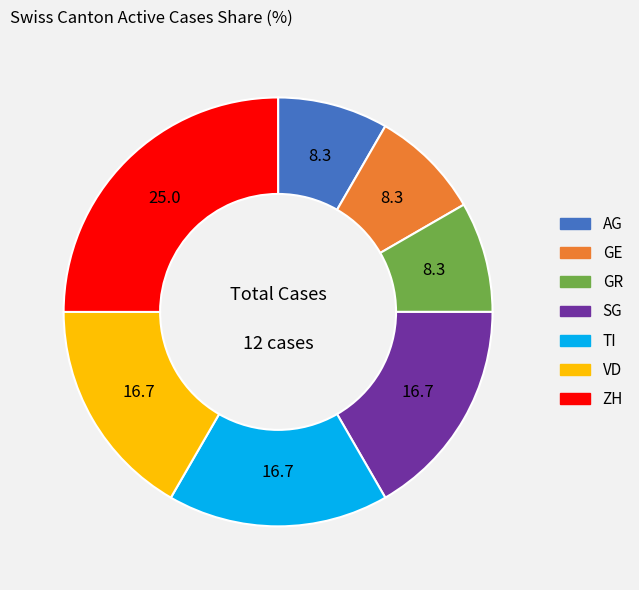

Which has a higher value, AG or TI?

TI